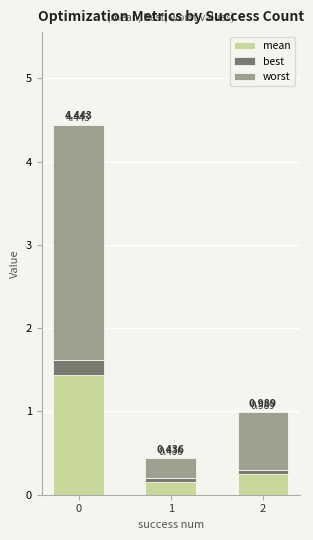

Does the chart contain stacked bars?

Yes